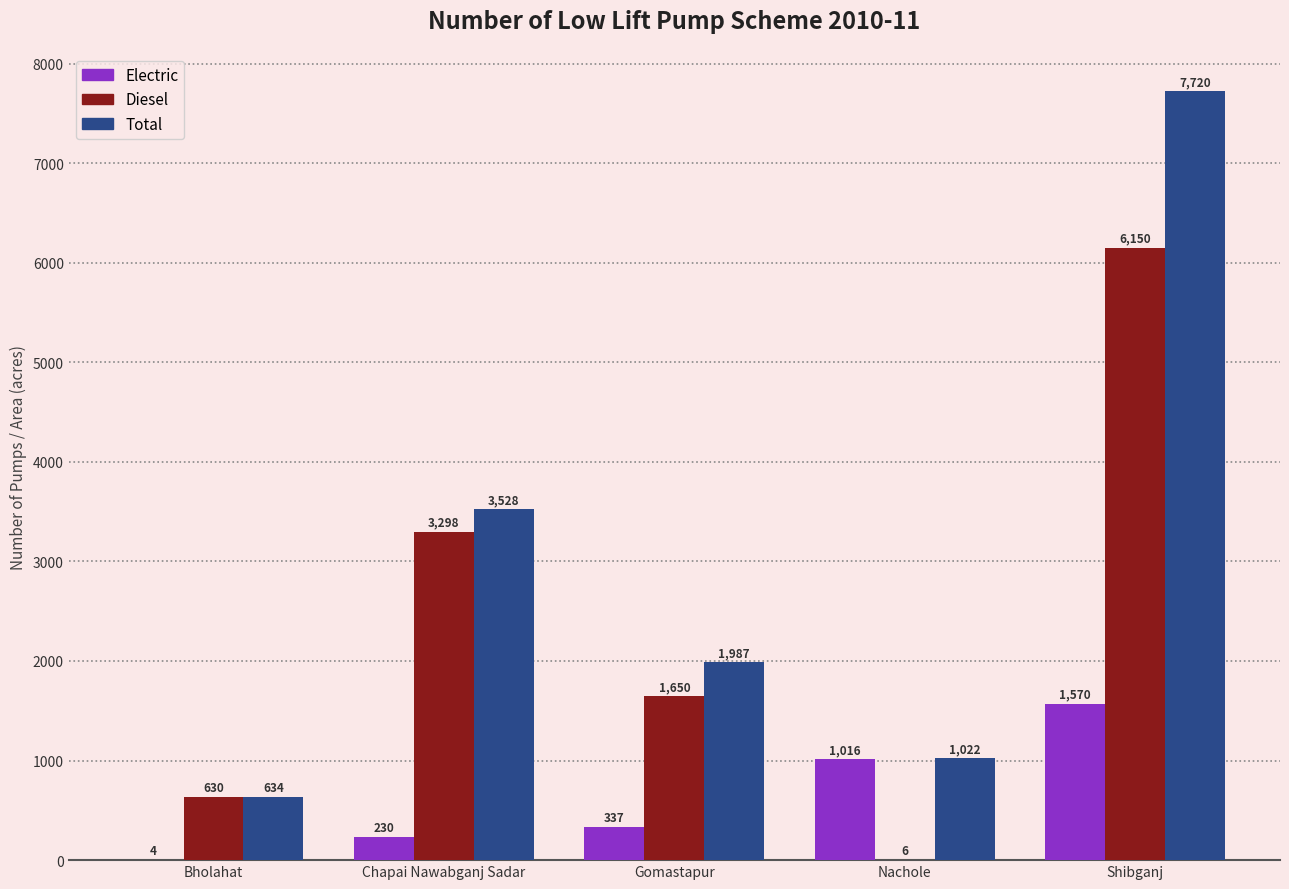

Is it true that Total equals 255 at Nachole?

False